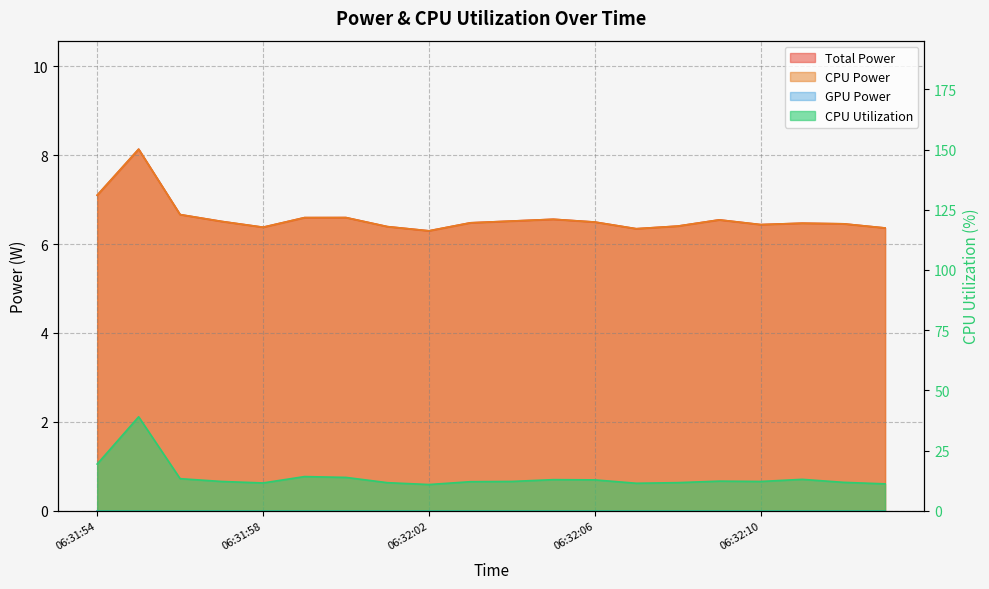

Reading left to right, list all the values displayed in this chart.

Total Power: 7.1	8.1	6.7	6.5	6.4	6.6	6.6	6.4	6.3	6.5	6.5	6.6	6.5	6.3	6.4	6.5	6.4	6.5	6.5	6.4
CPU Power: 7.1	8.1	6.7	6.5	6.4	6.6	6.6	6.4	6.3	6.5	6.5	6.6	6.5	6.3	6.4	6.5	6.4	6.5	6.5	6.4
CPU Utilization: 19.4	39.0	13.4	12.2	11.6	14.2	13.9	11.7	10.9	12.1	12.2	12.9	12.8	11.4	11.7	12.3	12.2	13.1	11.8	11.2